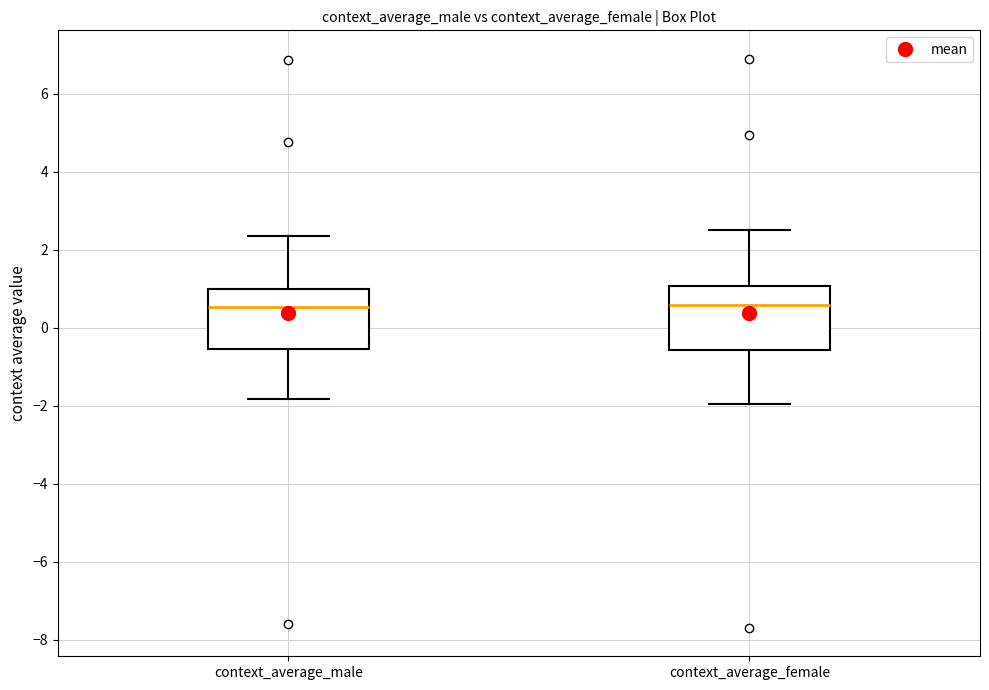

Reading left to right, read every box against the y-axis: the position of its median line, the range the box covers, and the ends of its whiskers. The values are not printed on the chart, so give them approximately, as read against the axis.

context_average_male: median 0.6, box -0.6 to 1.0, whiskers -1.8 to 2.4
context_average_female: median 0.6, box -0.6 to 1.0, whiskers -2.0 to 2.6